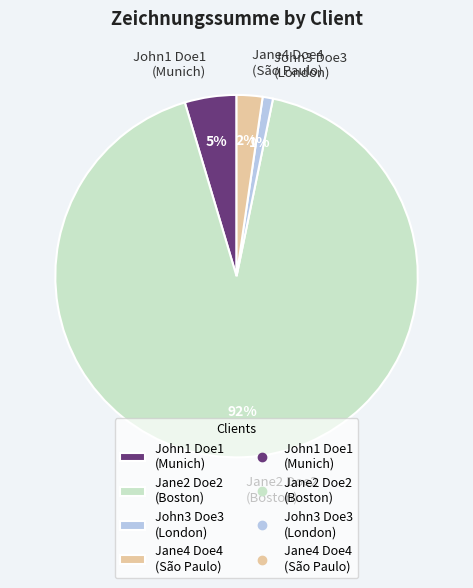

Which slice represents more than half of the pie?

Jane2 Doe2 (Boston)